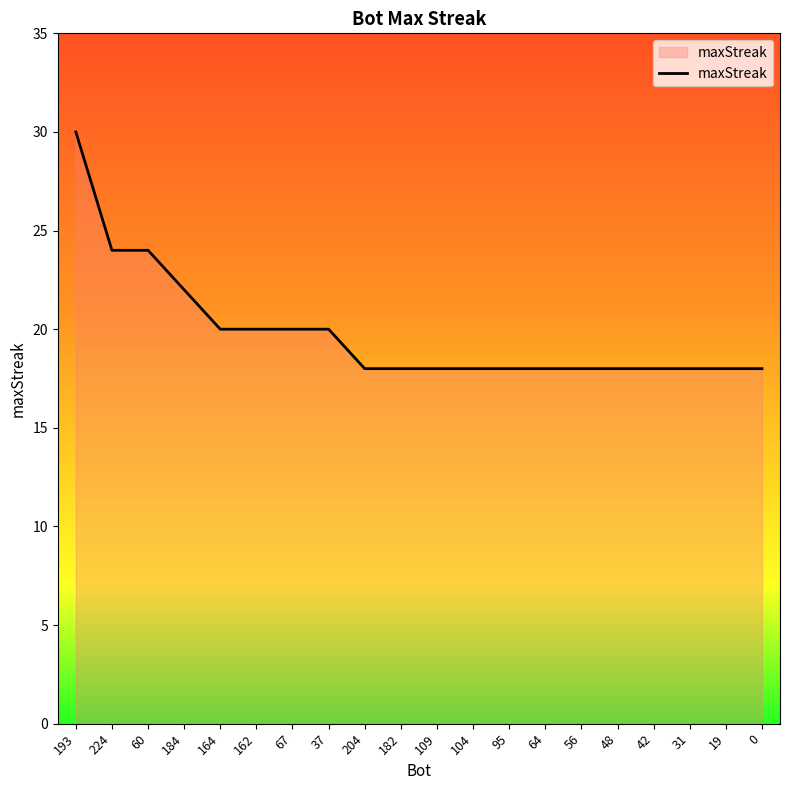

What position from the right is 37?

13